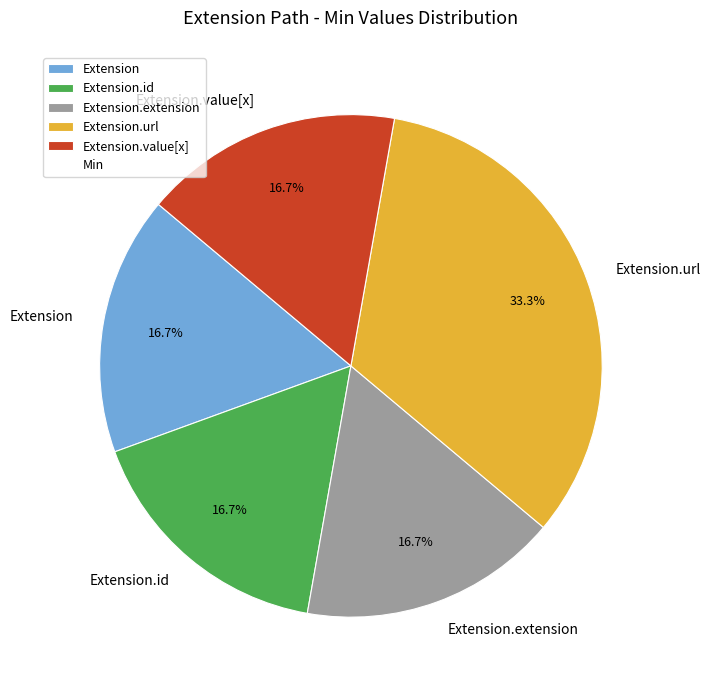

What is the ratio of the value at Extension.id to the value at Extension?

1.0